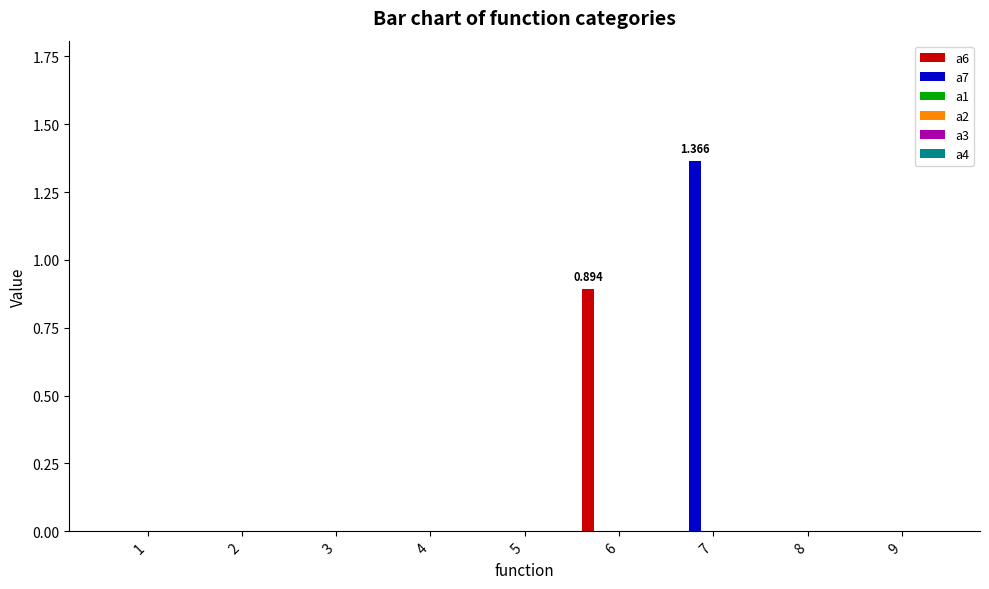

At which label does a6 reach its peak?

6